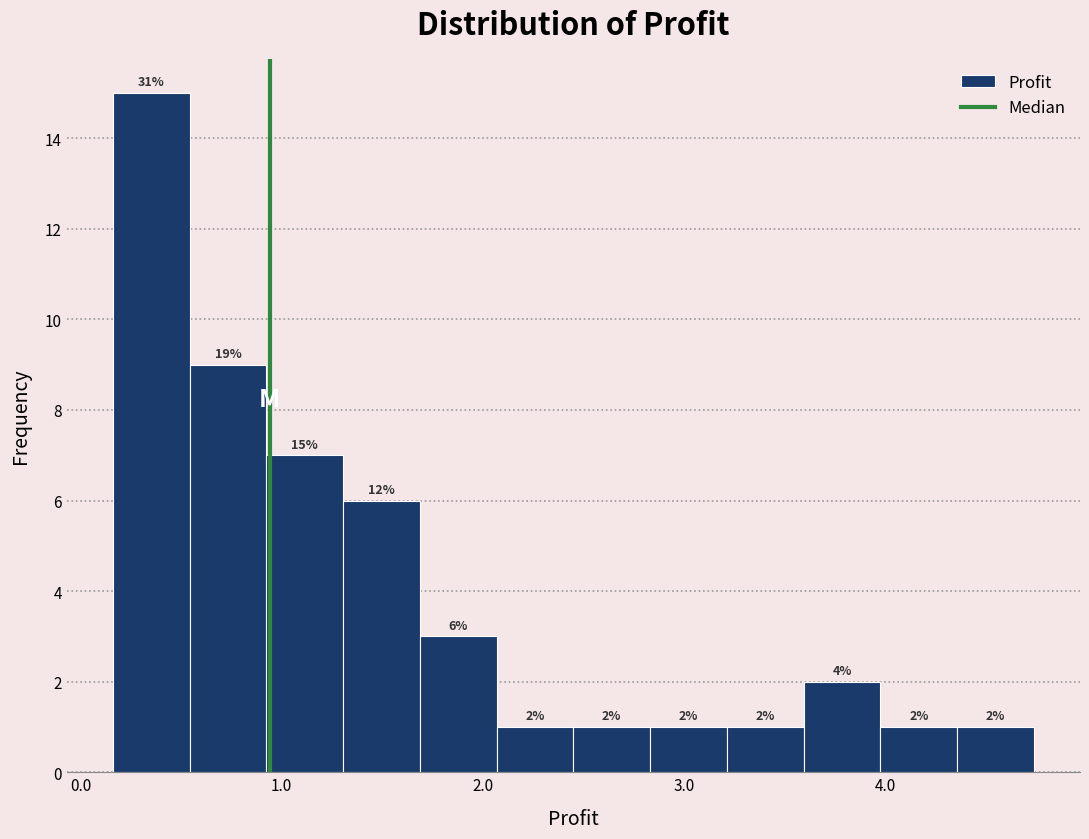

Around what value on the x-axis is the tallest bar? Give the approximate position of its centre, as read against the axis.

0.4